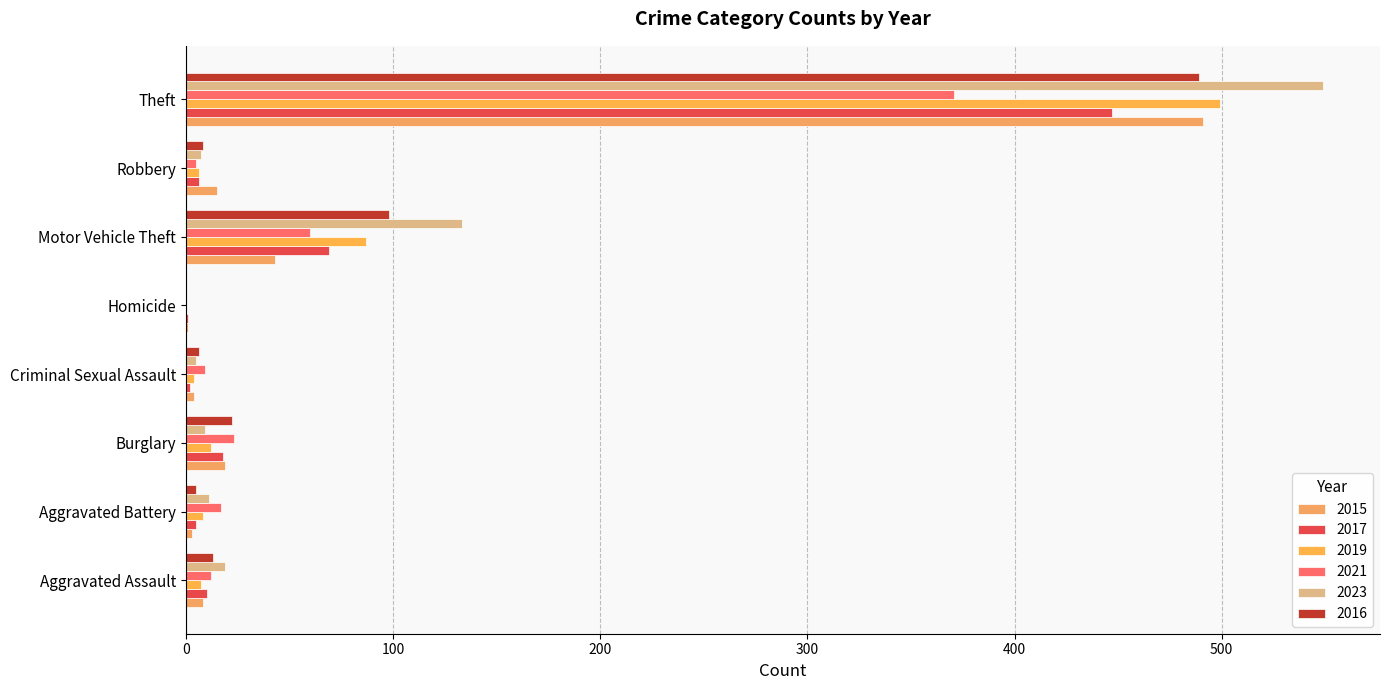

What is the approximate value of 2016 at Aggravated Assault, to the nearest 5?

15